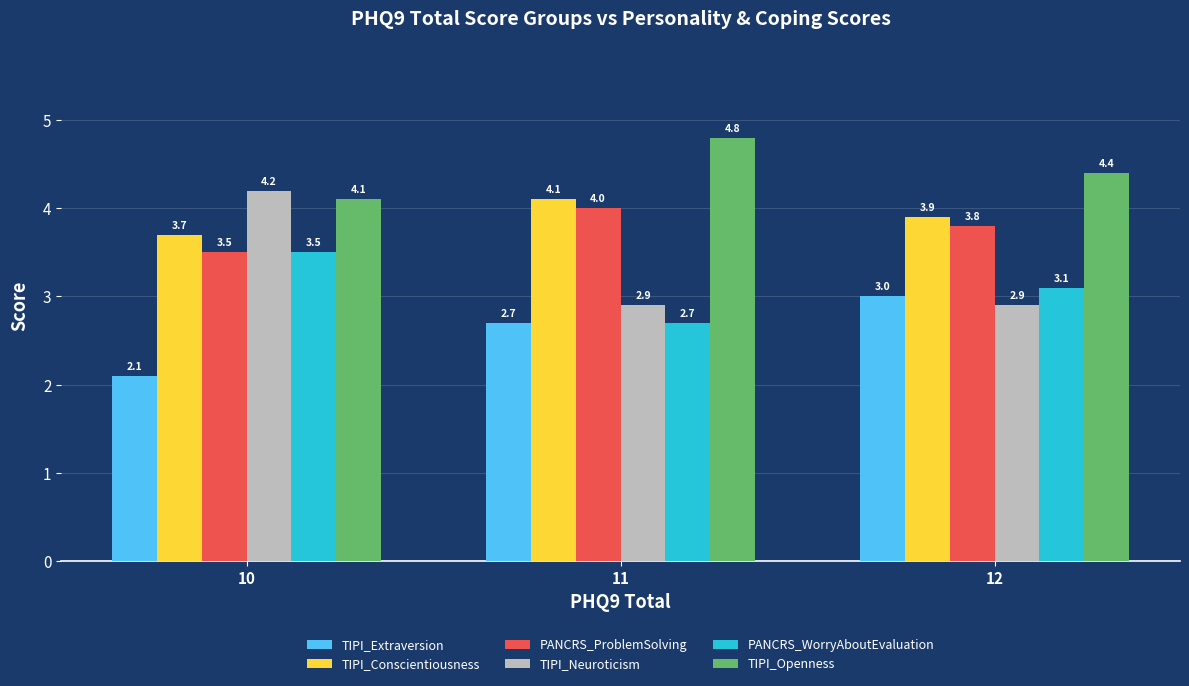

At how many categories does at least one series exceed 4?

3